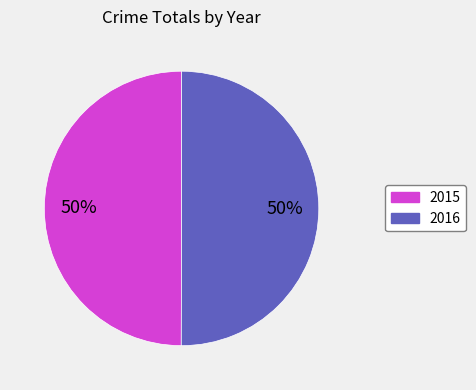

Combined, do 2016 and 2015 account for over 50%?

Yes